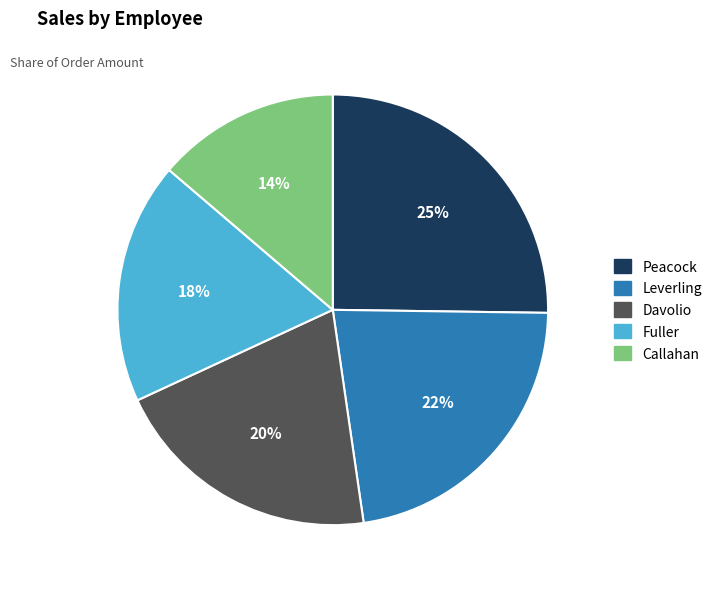

Is the sum of Davolio and Fuller greater than half?

No